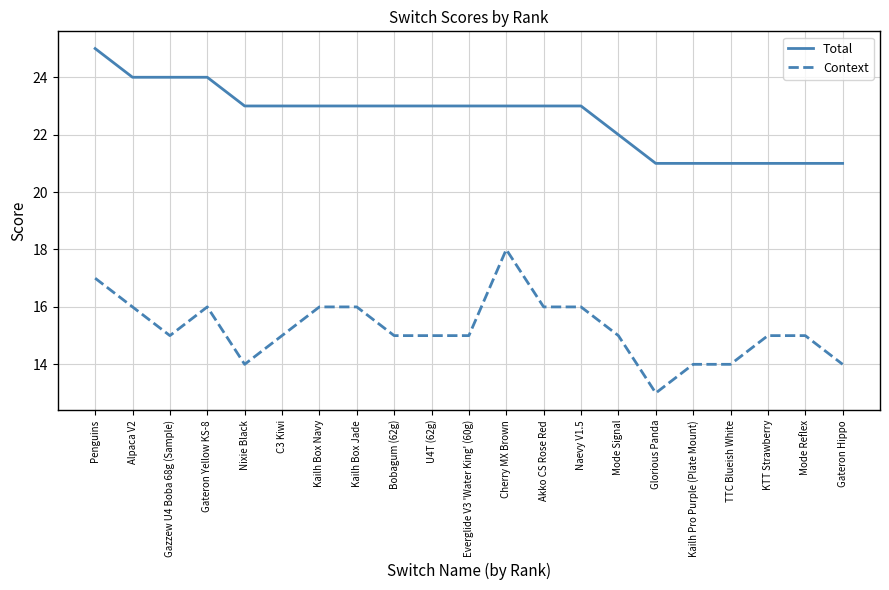

Is this an area chart (filled region under the line)?

No